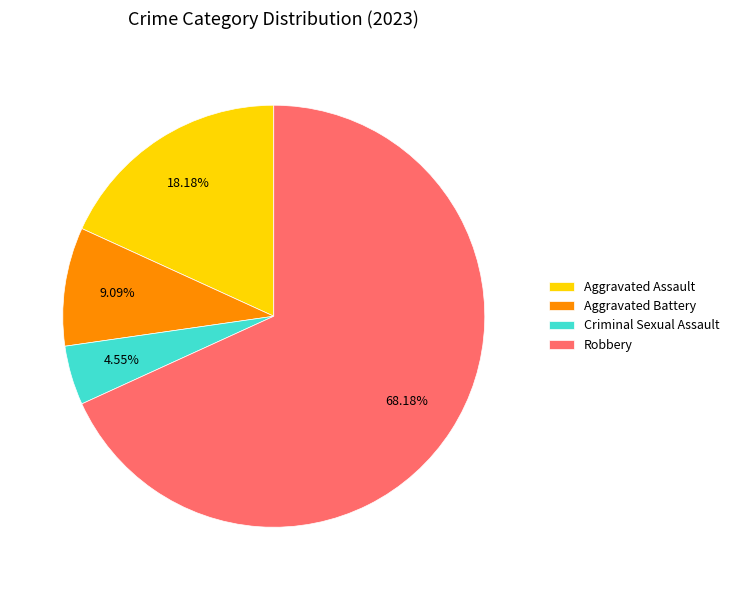

Combined, do Robbery and Criminal Sexual Assault account for over 50%?

Yes